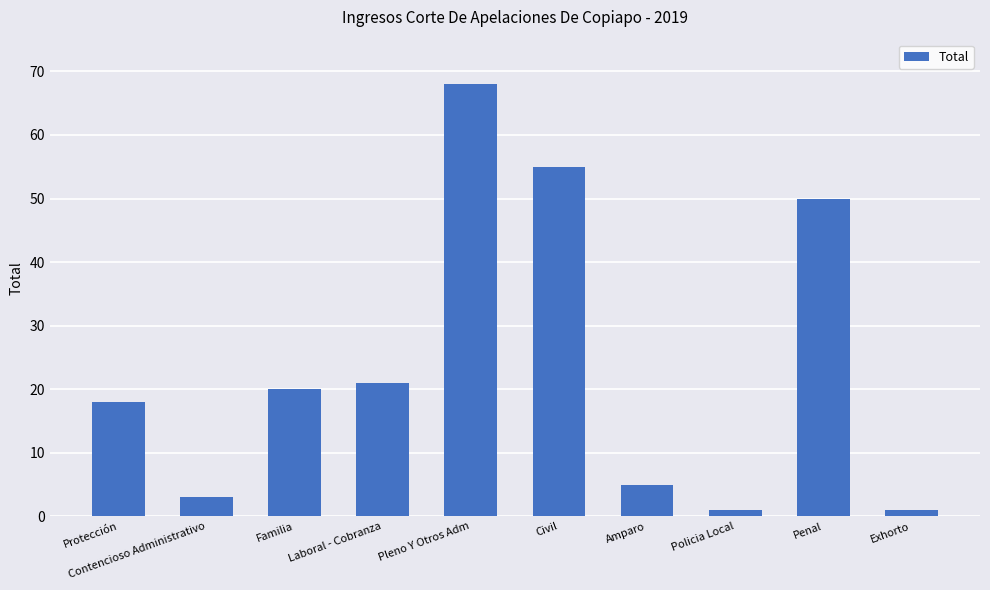

What is the sum of the values at Amparo and Contencioso Administrativo?

8